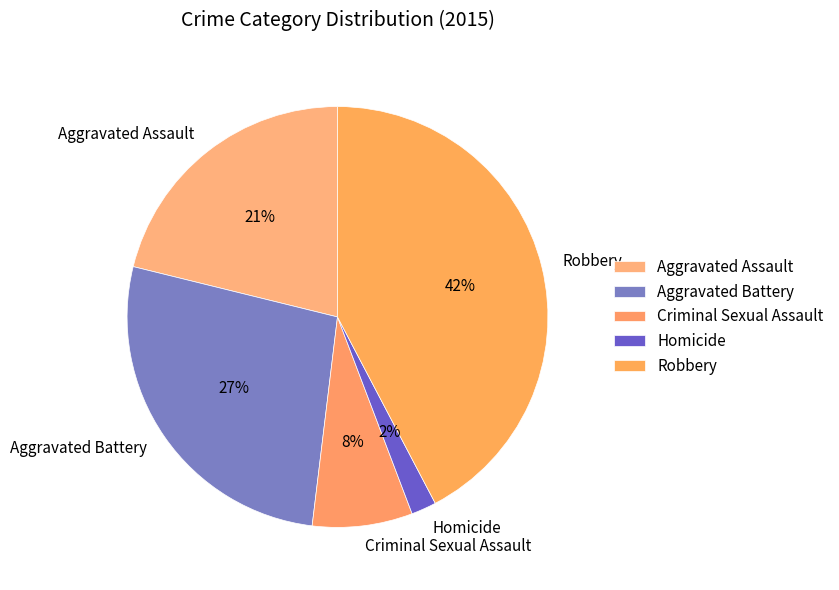

Which slice is the smallest?

Homicide